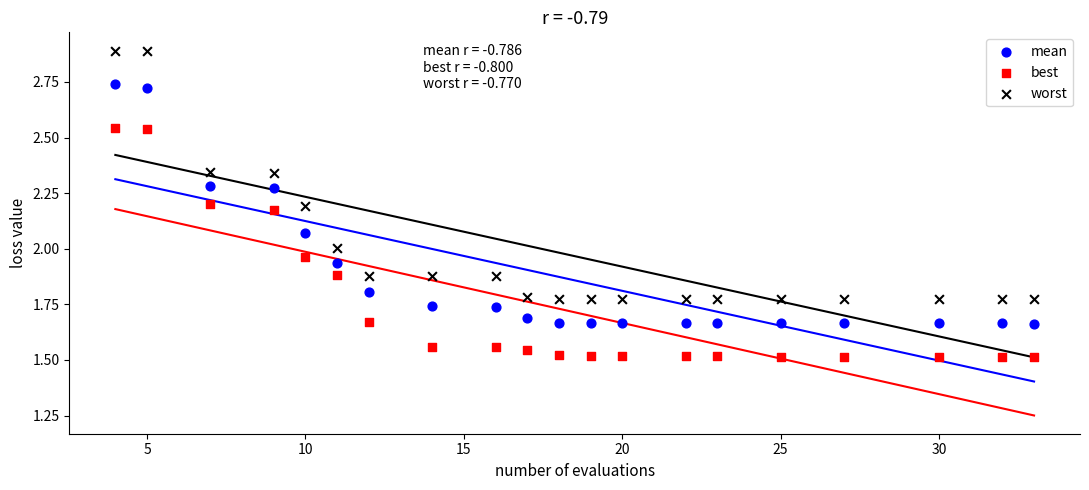

What are all the series names shown in the legend?

mean, best, worst